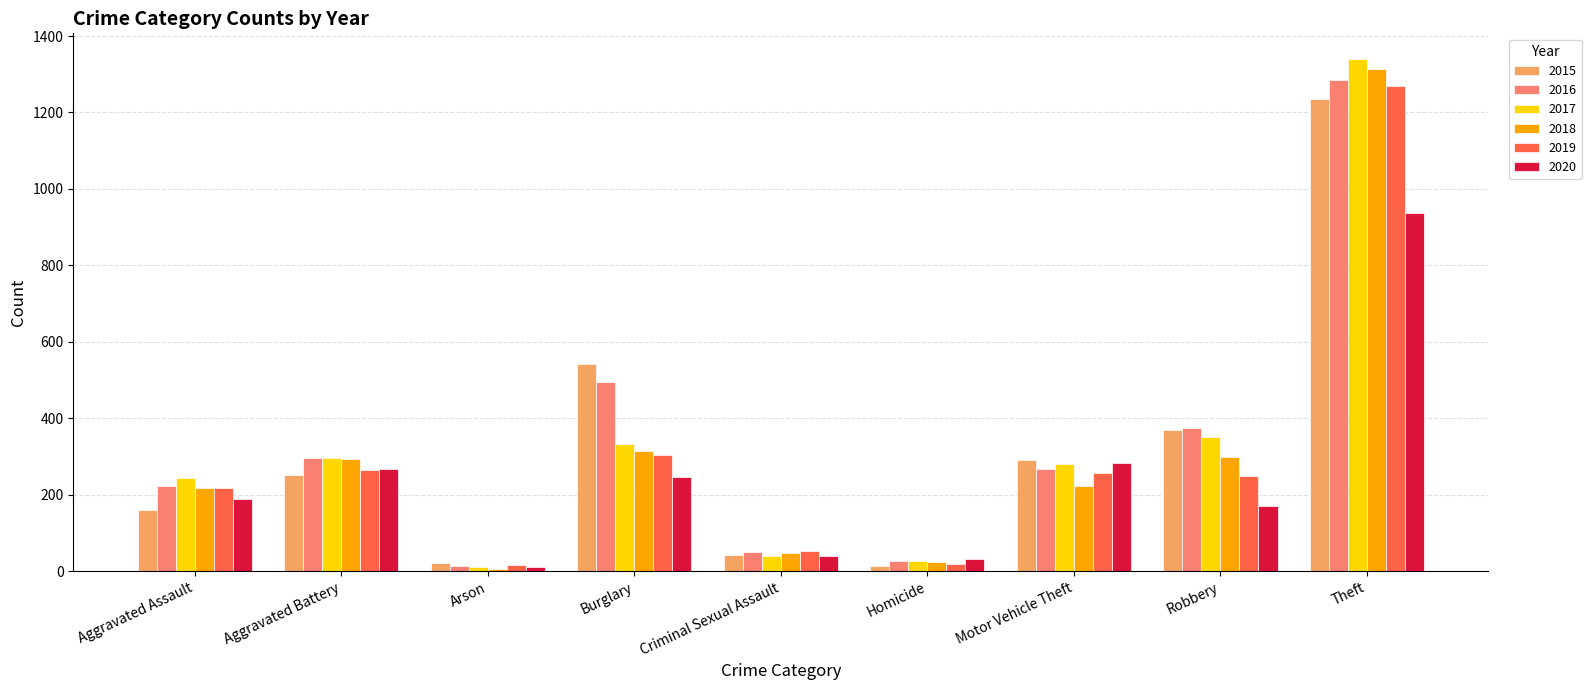

What is the label of the 9th bar from the right?

Aggravated Assault